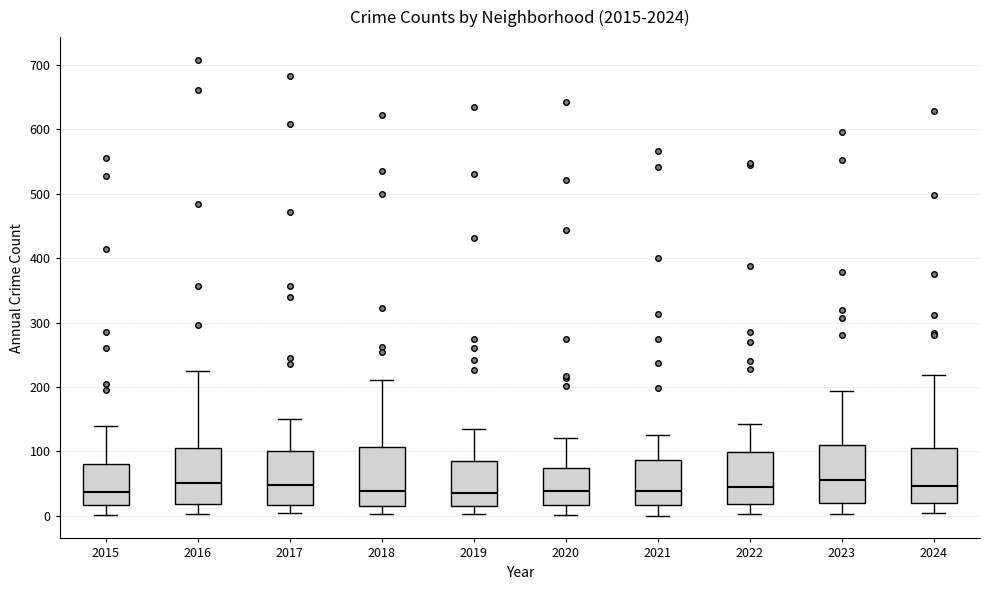

Reading left to right, read every box against the y-axis: the position of its median line, the range the box covers, and the ends of its whiskers. The values are not printed on the chart, so give them approximately, as read against the axis.

2015: median 40, box 20 to 80, whiskers 0 to 140
2016: median 50, box 20 to 100, whiskers 0 to 230
2017: median 50, box 20 to 100, whiskers 0 to 150
2018: median 40, box 20 to 110, whiskers 0 to 210
2019: median 40, box 20 to 90, whiskers 0 to 130
2020: median 40, box 20 to 70, whiskers 0 to 120
2021: median 40, box 20 to 90, whiskers 0 to 130
2022: median 40, box 20 to 100, whiskers 0 to 140
2023: median 60, box 20 to 110, whiskers 0 to 190
2024: median 50, box 20 to 110, whiskers 0 to 220